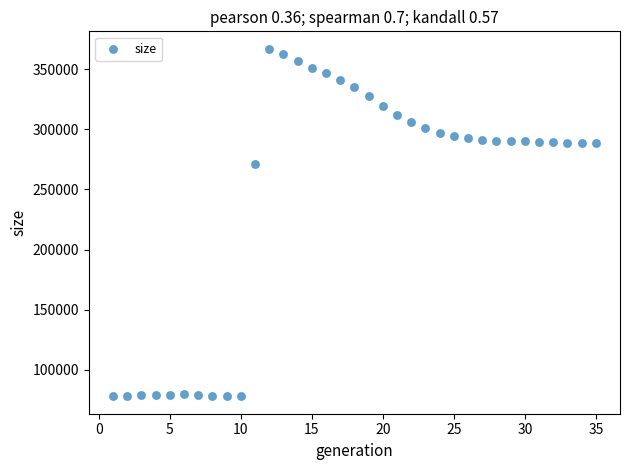

What is the range of Y values (max minus min)?

289307